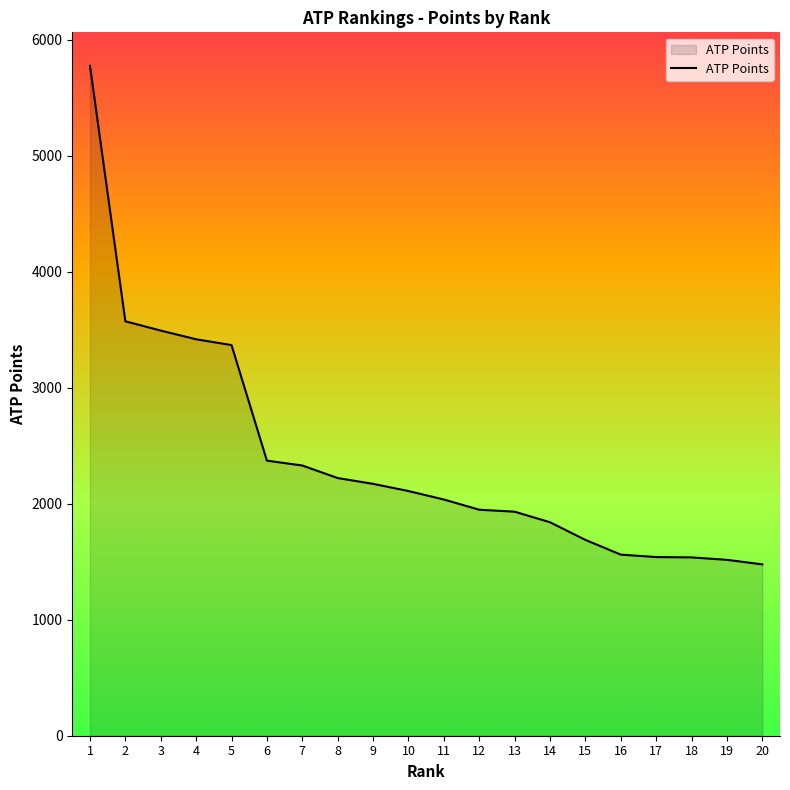

What is the difference between the values at 3 and 16?

1931